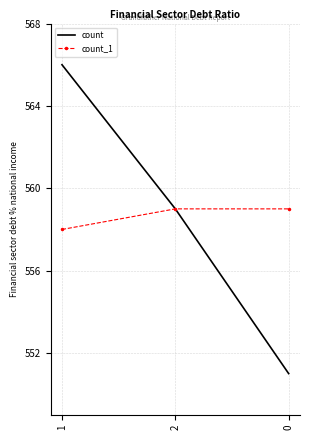

The count_1 series shows 559 at 2. True or false?

True